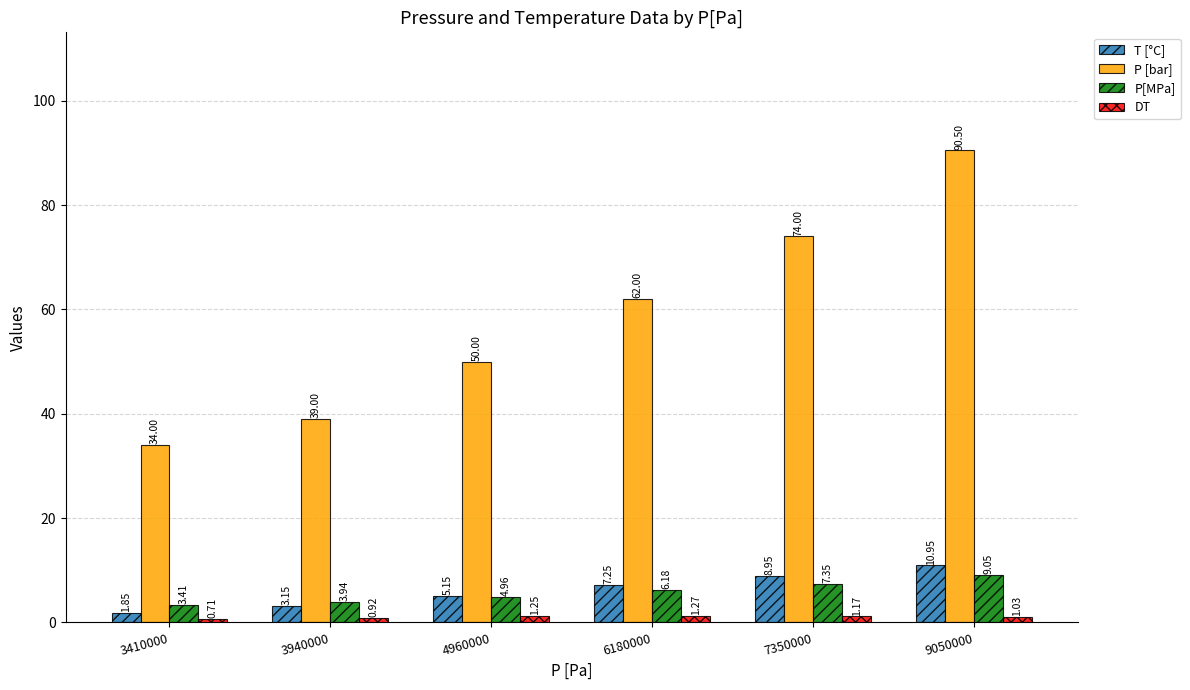

What is the total value across all series at 6180000?

76.7